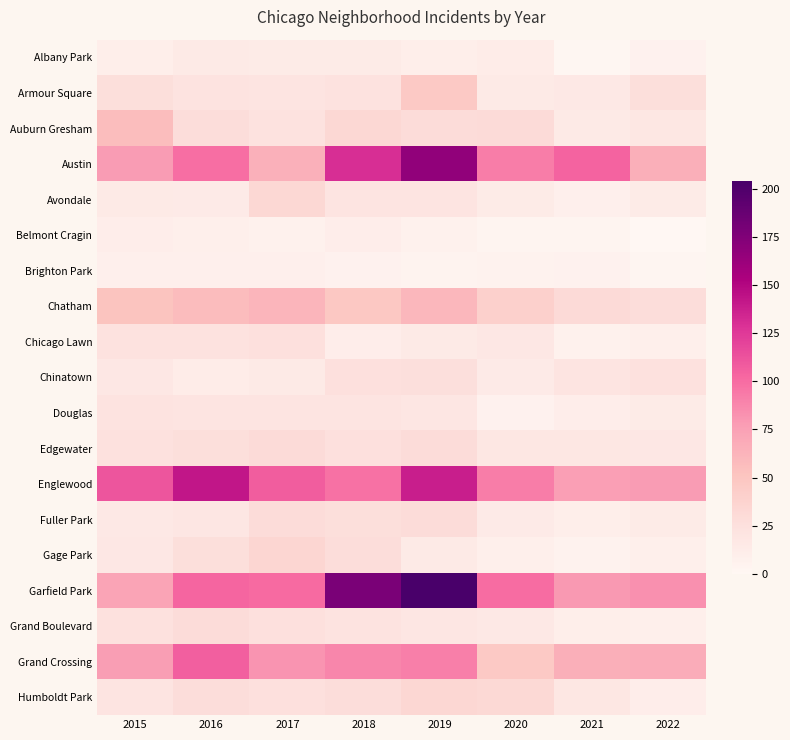

At which category is the sum across all series the highest?

2019